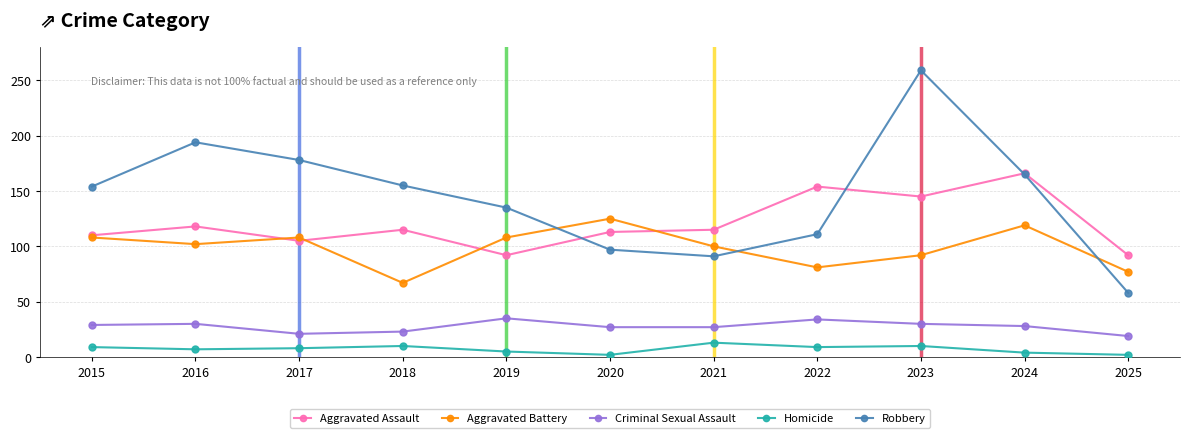

At which category does Robbery reach its first local valley?

2021